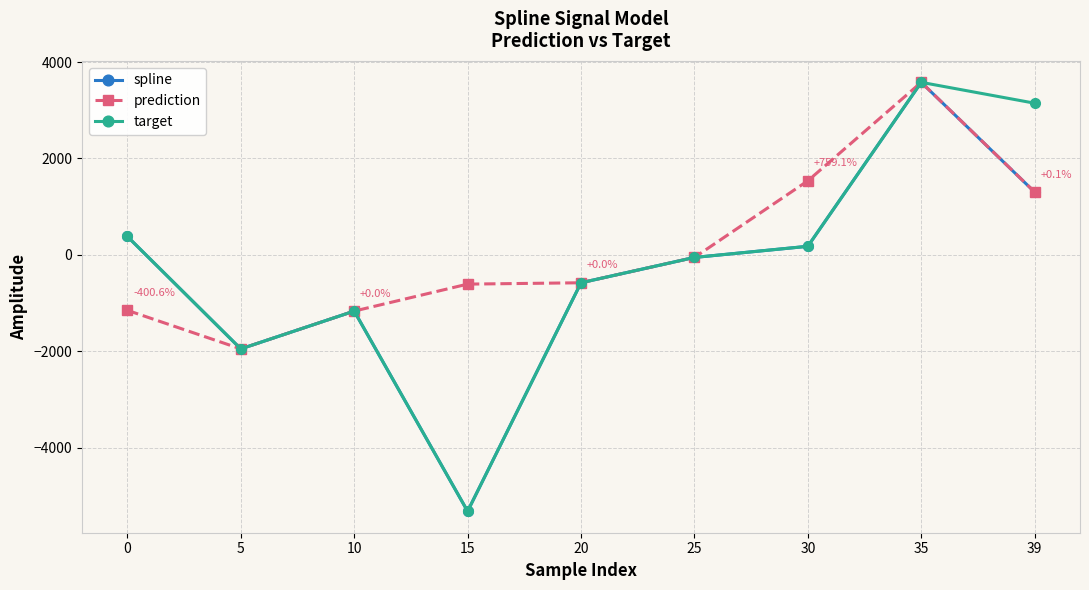

What is the total value across all series at 10?

-3494.2